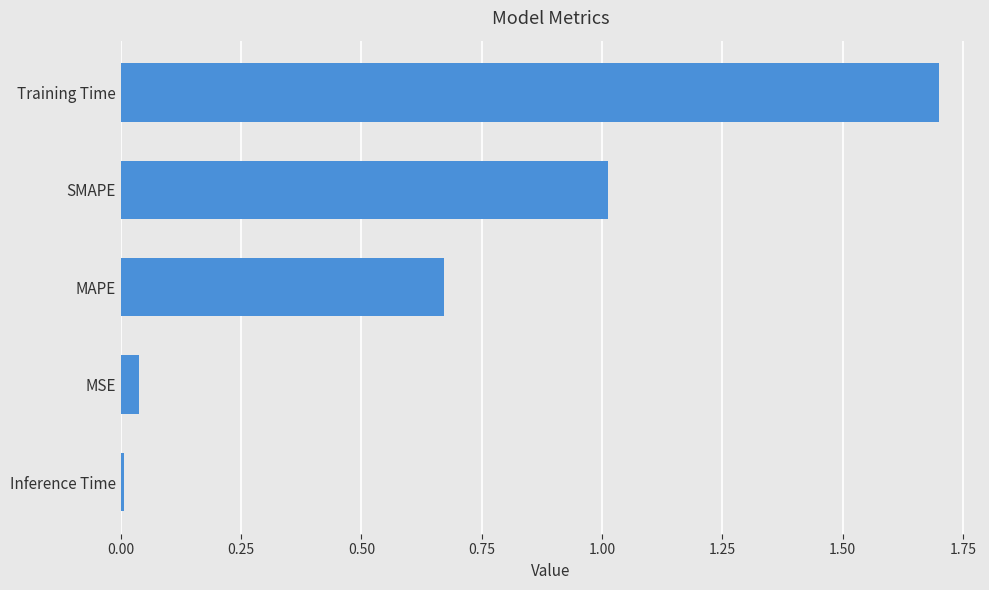

What is the difference between the maximum and minimum values?

1.7